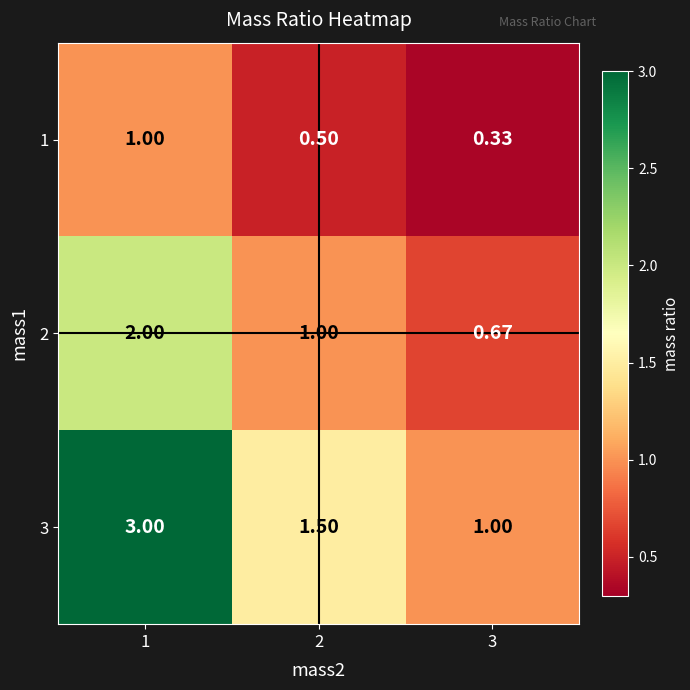

At which category is the sum across all series the highest?

1